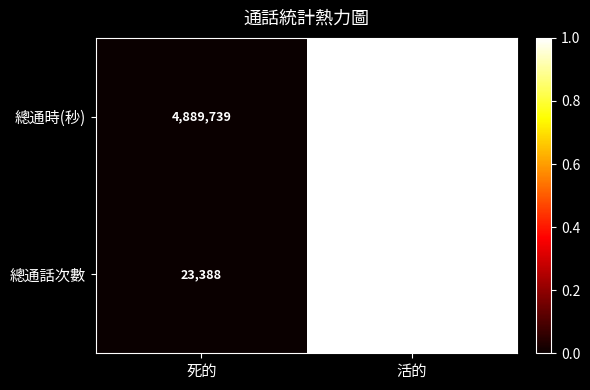

What is the total value across all series at 死的?

4913127